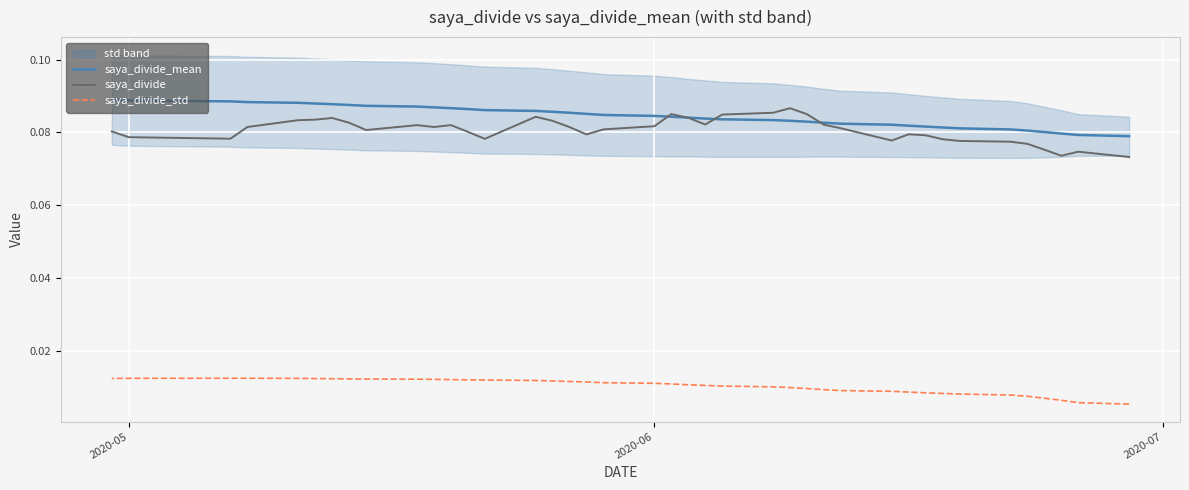

How many lines are shown in the chart?

3